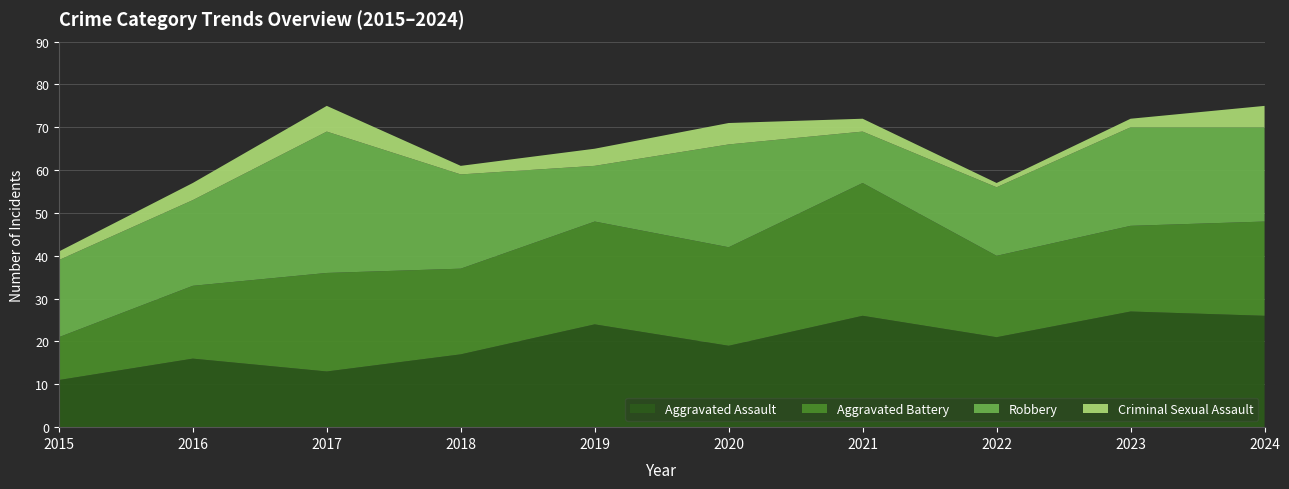

Reading left to right, list all the values displayed in this chart.

Aggravated Assault: 2015=11	2016=16	2017=13	2018=17	2019=24	2020=19	2021=26	2022=21	2023=27	2024=26
Aggravated Battery: 2015=10	2016=17	2017=23	2018=20	2019=24	2020=23	2021=31	2022=19	2023=20	2024=22
Robbery: 2015=18	2016=20	2017=33	2018=22	2019=13	2020=24	2021=12	2022=16	2023=23	2024=22
Criminal Sexual Assault: 2015=2	2016=4	2017=6	2018=2	2019=4	2020=5	2021=3	2022=1	2023=2	2024=5